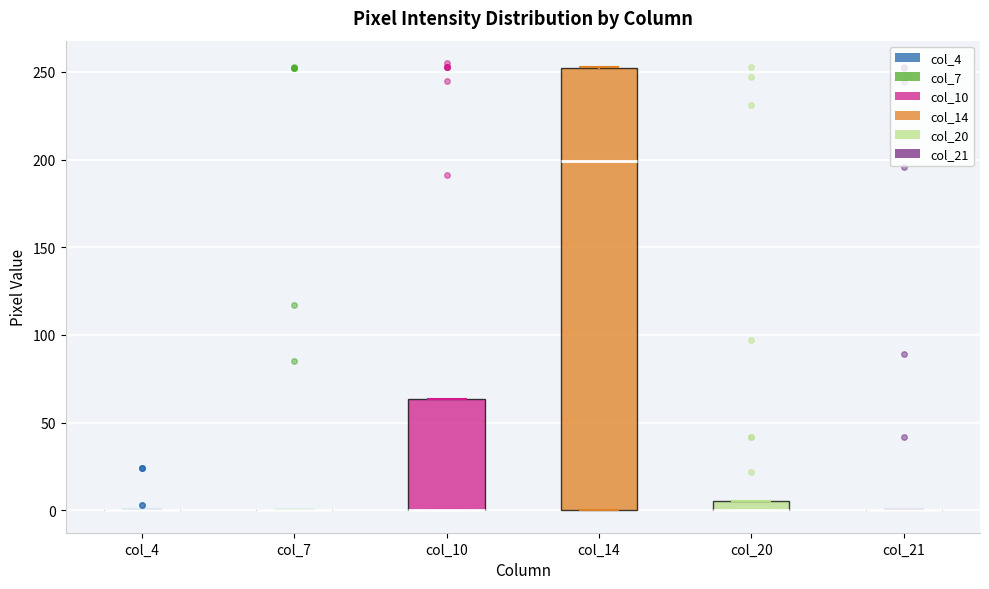

Which box is the tallest, from its lower edge to its upper edge?

col_14